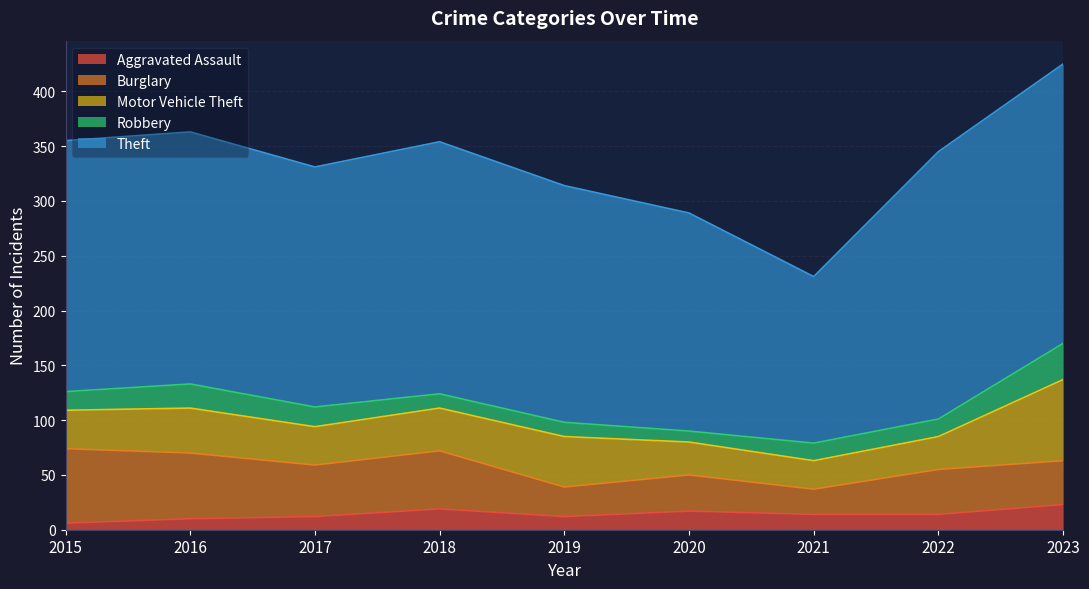

What is the value of the Theft point at the 8th from the left?

244